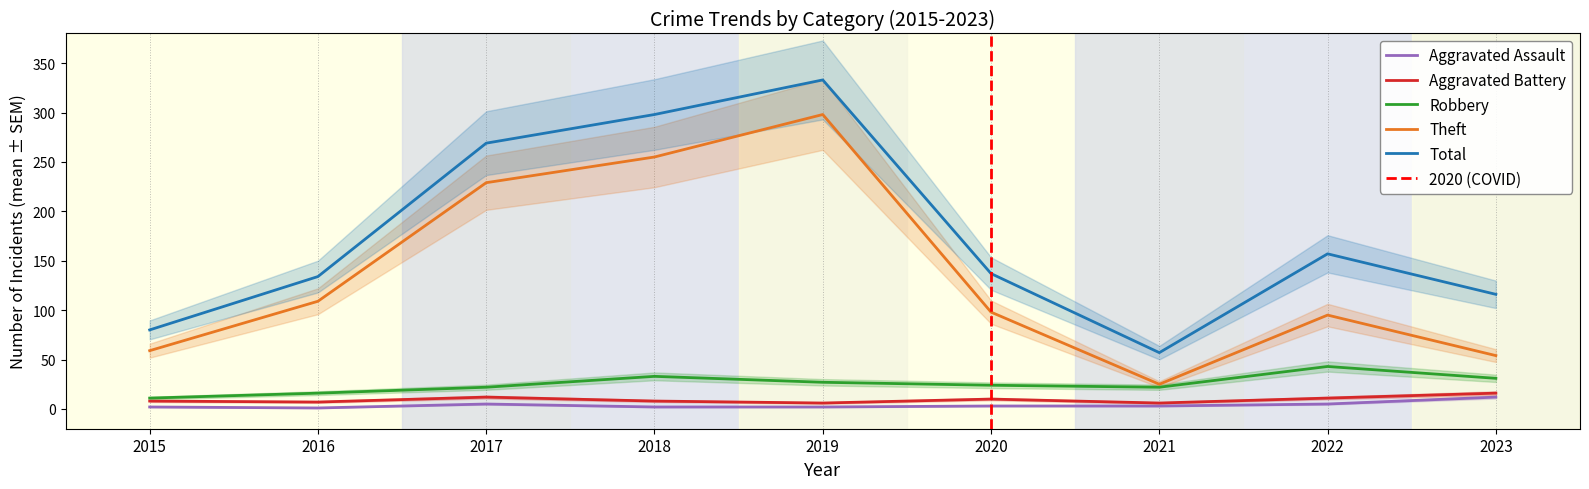

What is the difference between the Total values at 2018 and 2023?

182